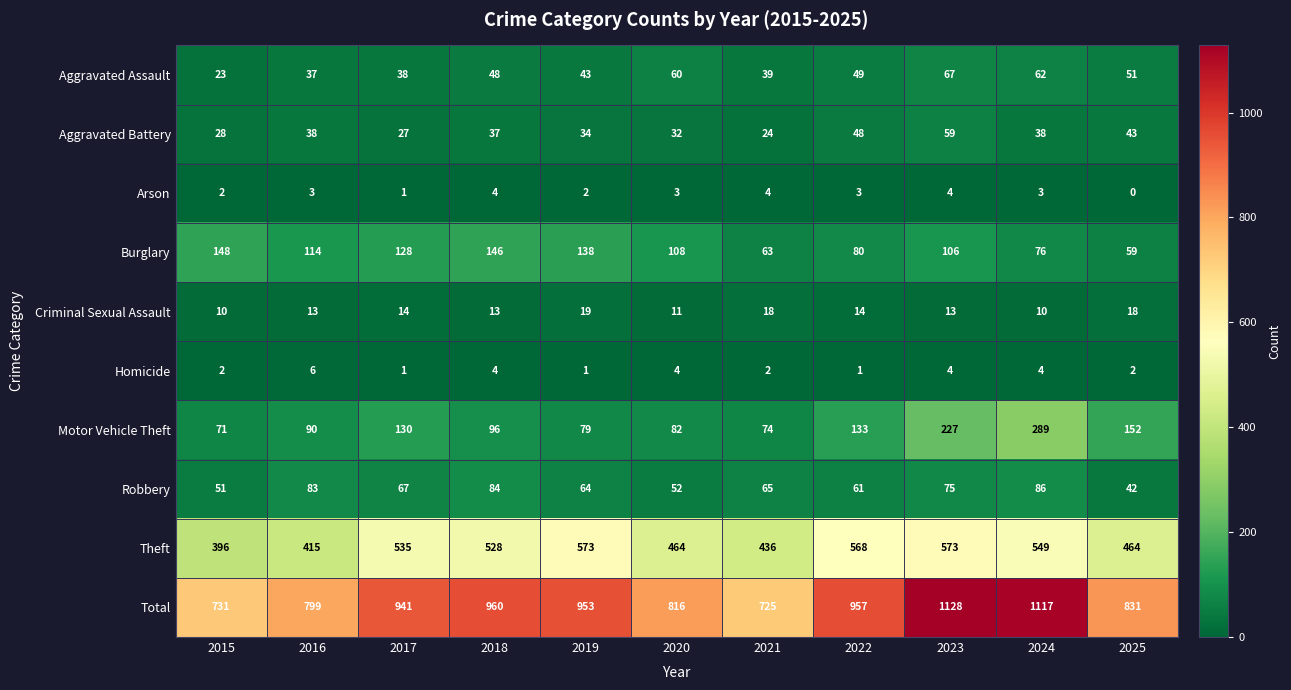

What is the sum of the Theft values at 2024 and 2025?

1013